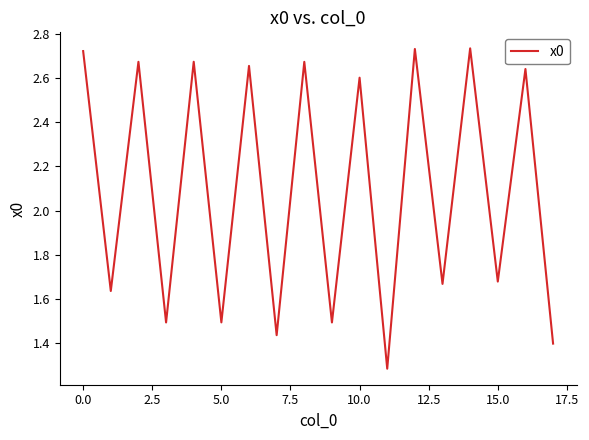

What is the difference between the maximum and minimum values?

1.5